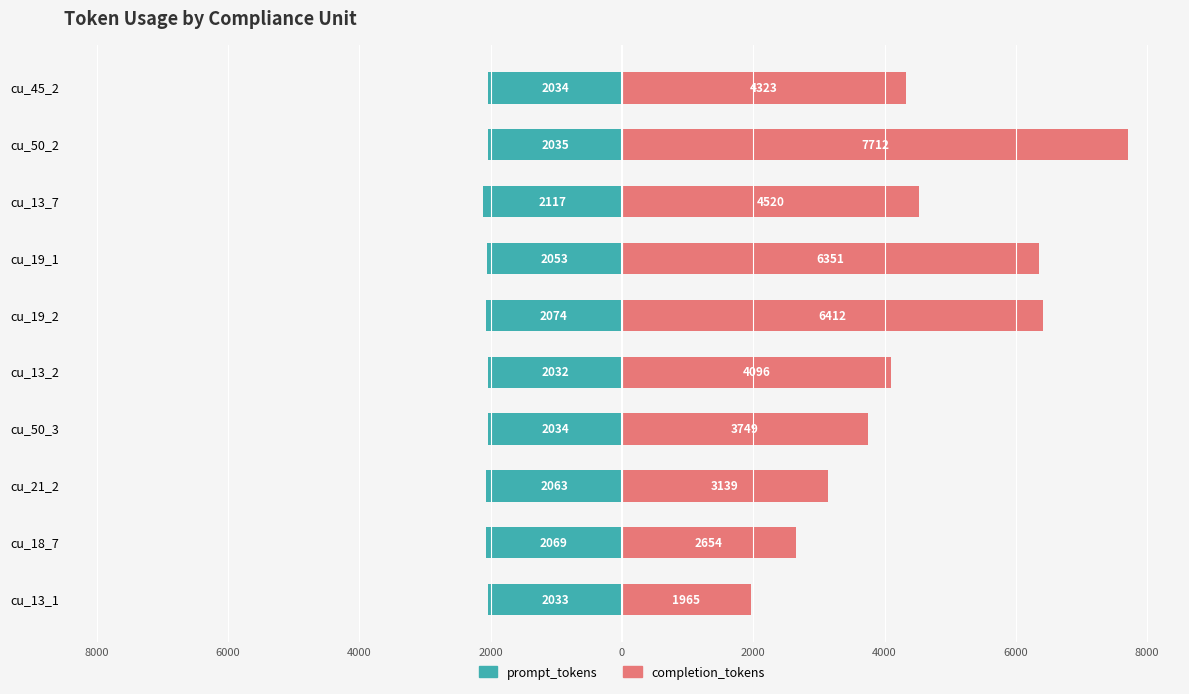

What is the difference between the second highest and minimum values in the completion_tokens series?

4447